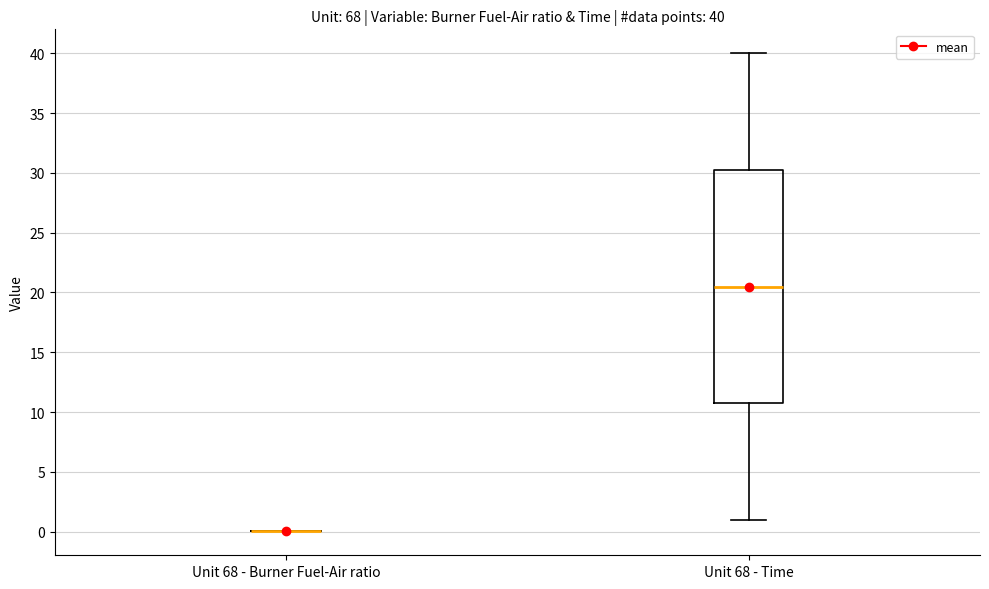

Which box is the tallest, from its lower edge to its upper edge?

Unit 68 - Time